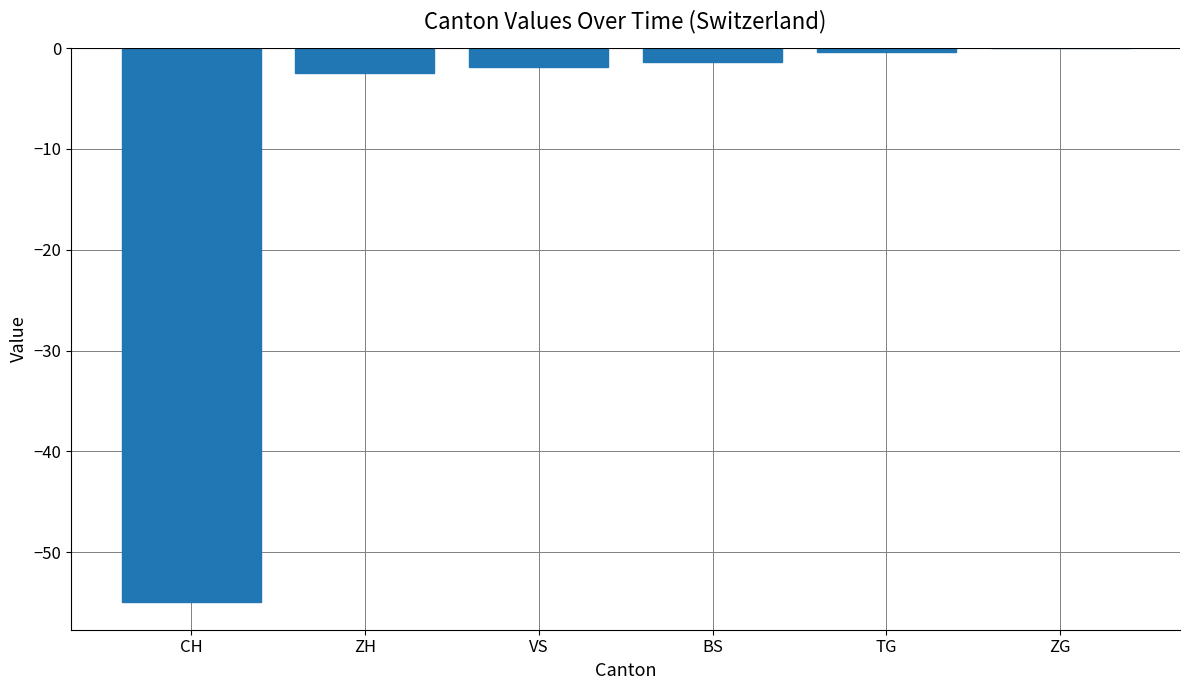

What is the change in value from CH to ZH?

+52.5